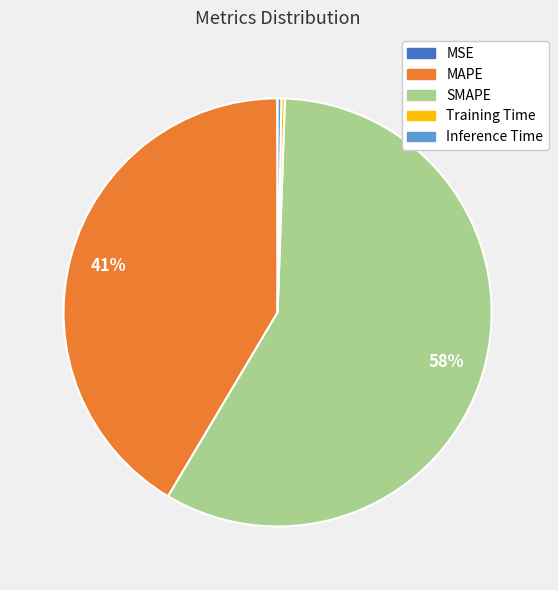

To the nearest percent, what is the average slice percentage?

20%